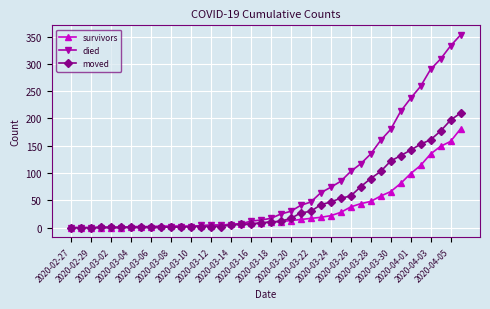

What is the maximum value shown in the chart?

353